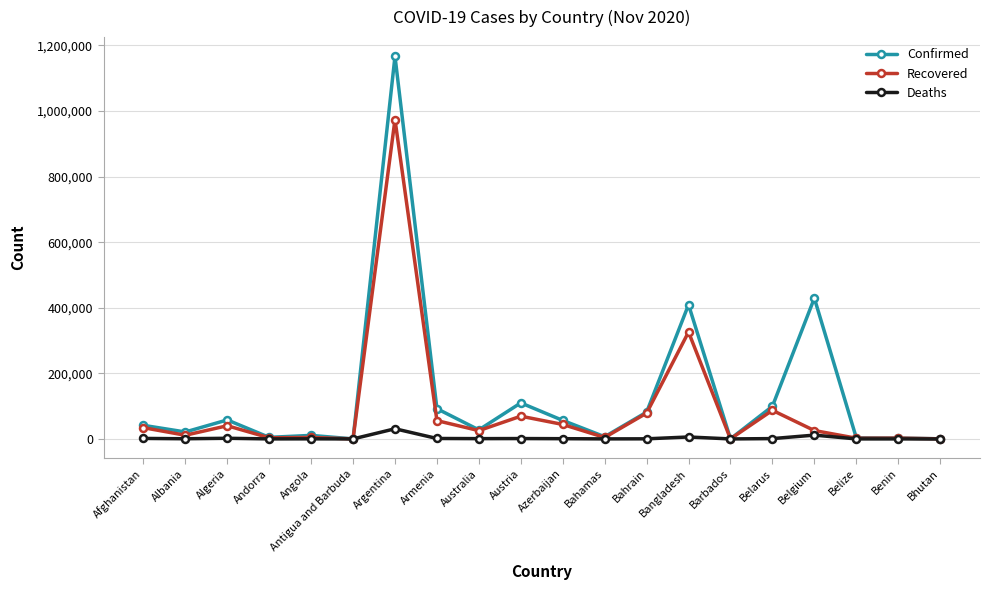

What is the label of the 20th point from the left?

Bhutan